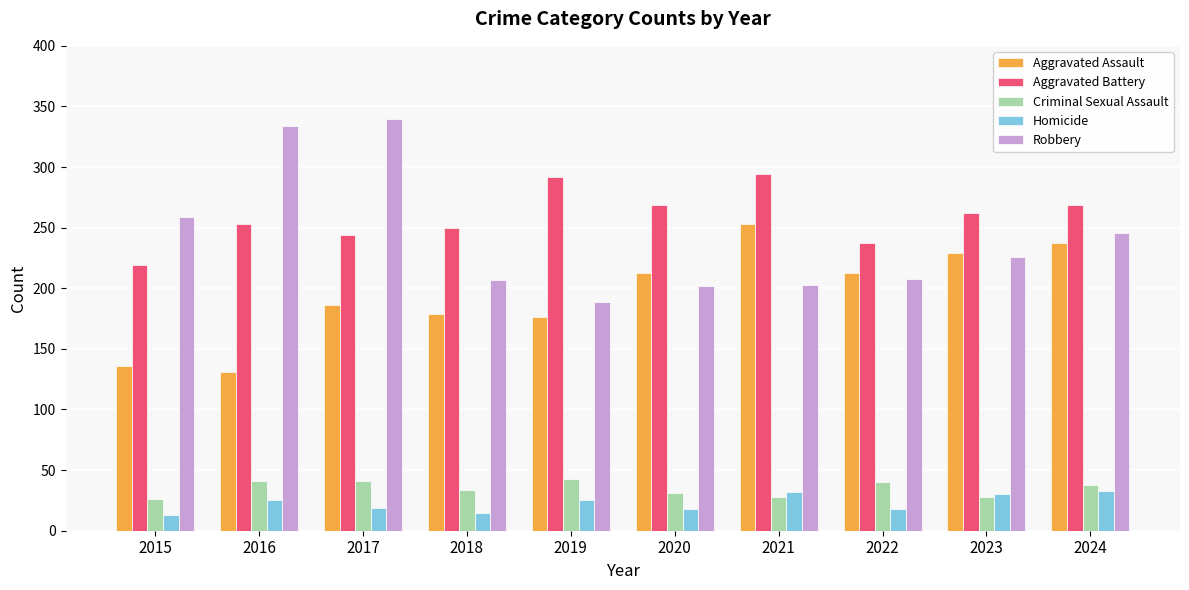

At which label does Robbery first exceed 226?

2015